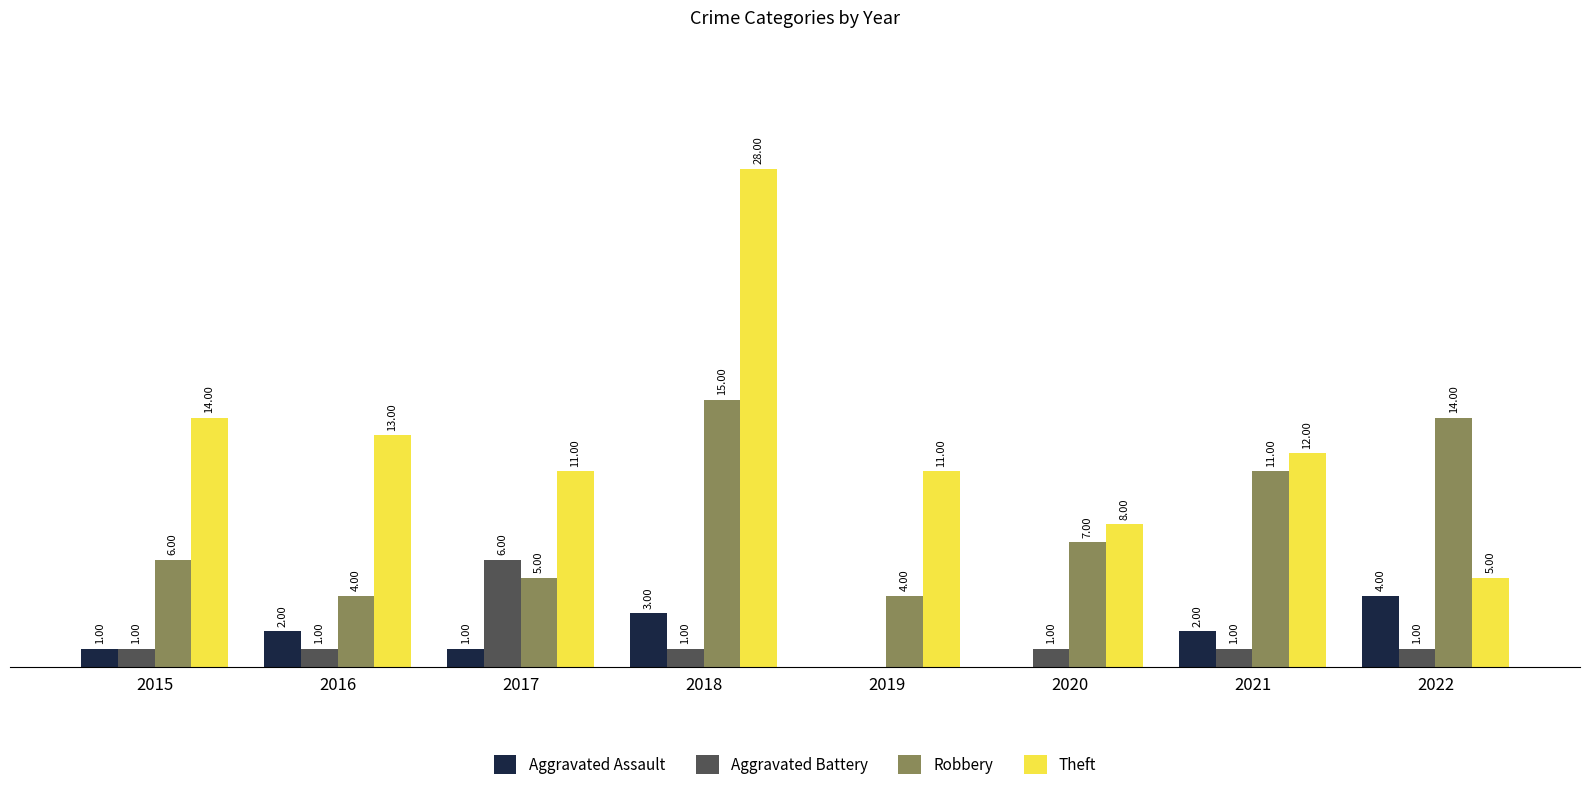

Which series changed the most between 2016 and 2018?

Theft